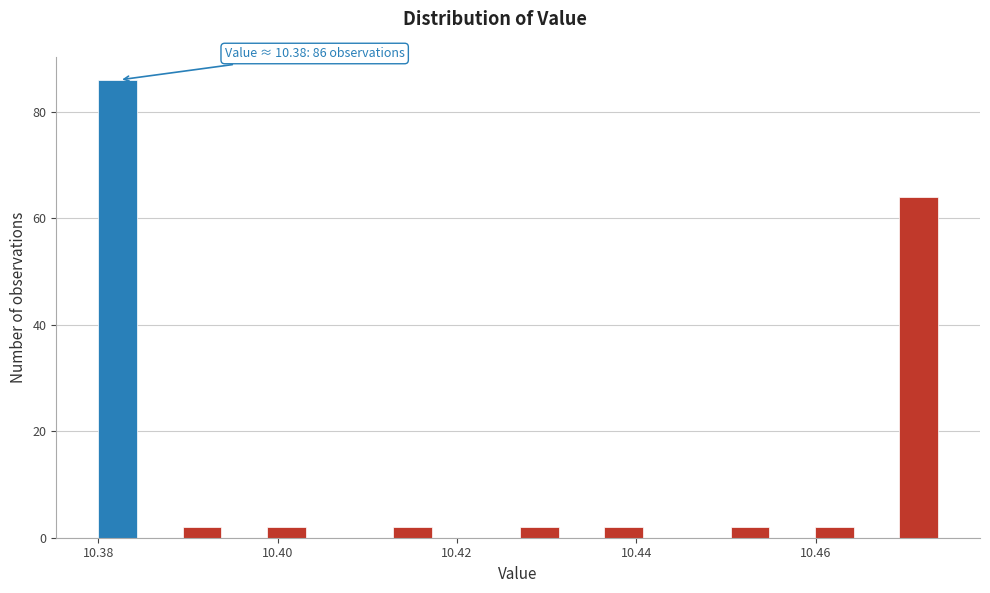

Read against the x-axis, roughly where is the centre of the tallest bar?

10.382